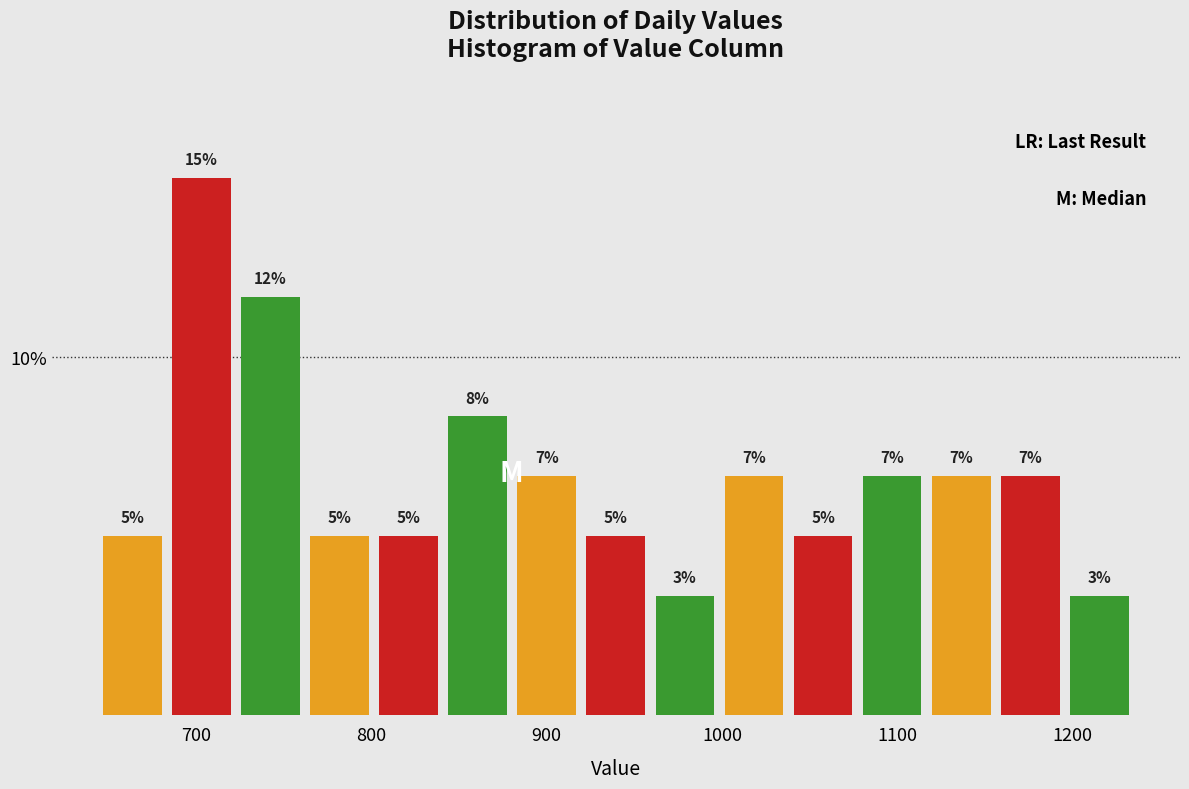

Read against the x-axis, roughly where is the centre of the tallest bar?

700